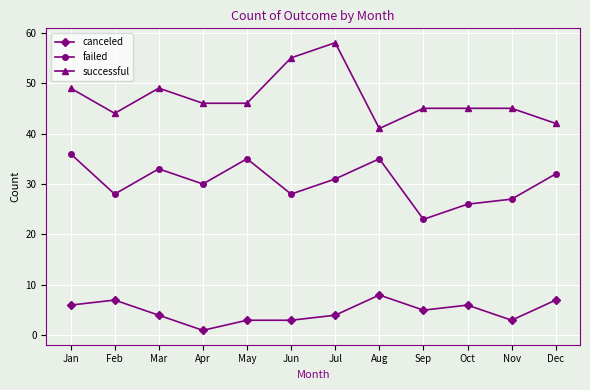

At which category does canceled reach its first local valley?

Apr